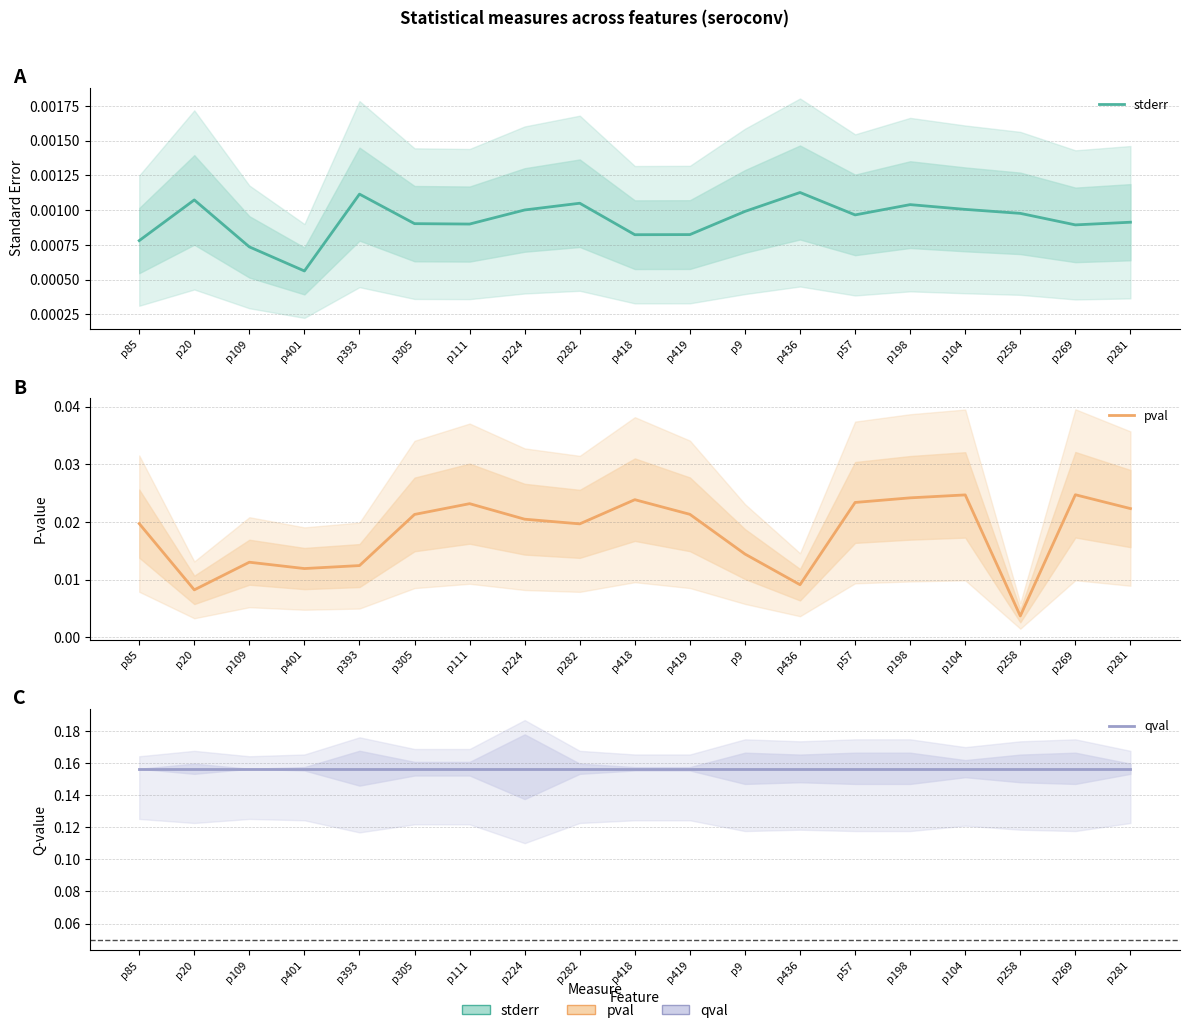

The value of stderr at p111 is 0.0. True or false?

False